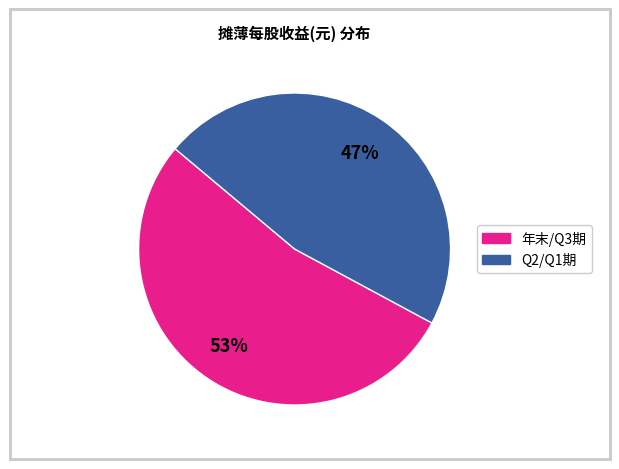

Does any single category account for the majority?

Yes